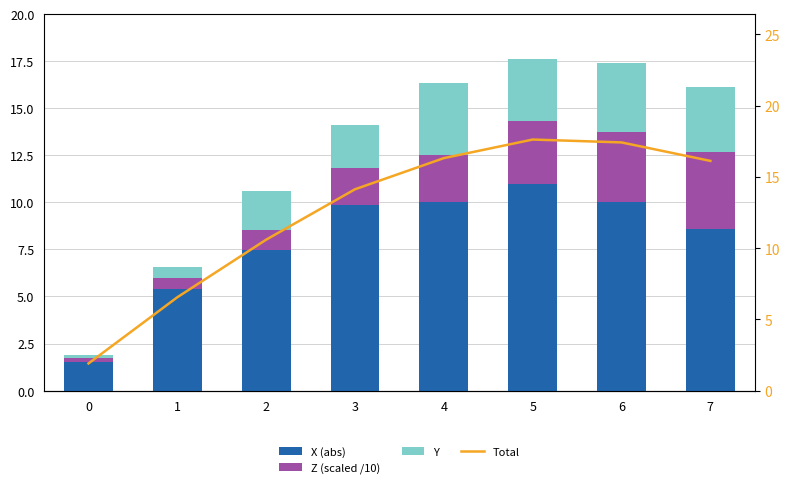

Reading left to right, transcribe all the data shown in this chart.

X (abs): 0=1.5	1=5.4	2=7.5	3=9.8	4=10.0	5=11.0	6=10.0	7=8.6
Z (scaled /10): 0=0.2	1=0.6	2=1.0	3=2.0	4=2.5	5=3.4	6=3.7	7=4.1
Y: 0=0.2	1=0.6	2=2.1	3=2.3	4=3.8	5=3.3	6=3.7	7=3.4
Total: 0=1.9	1=6.5	2=10.6	3=14.1	4=16.3	5=17.6	6=17.4	7=16.1